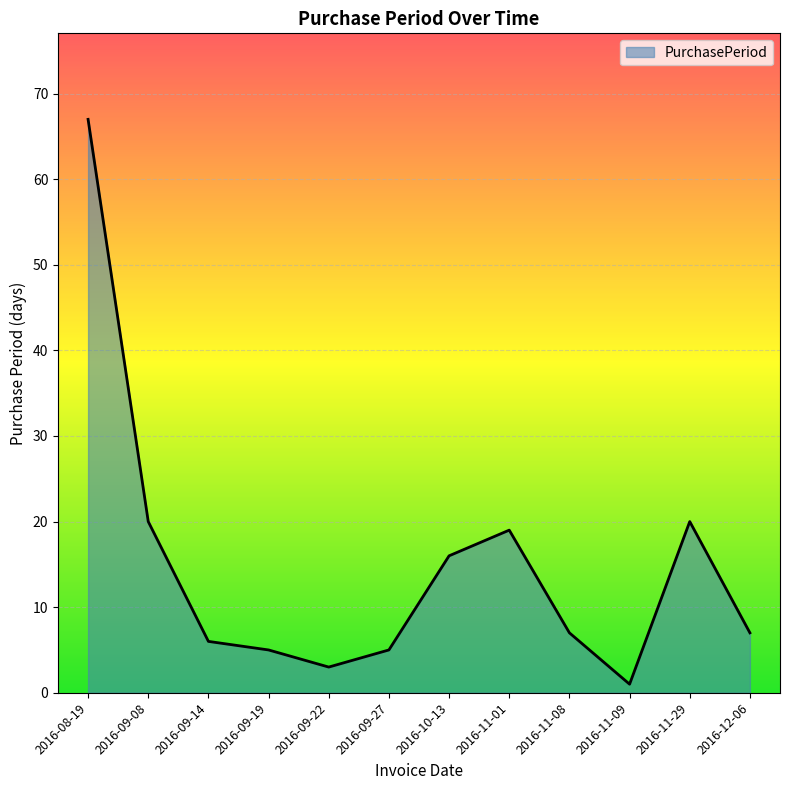

The value at 2016-11-29 is 20. True or false?

True